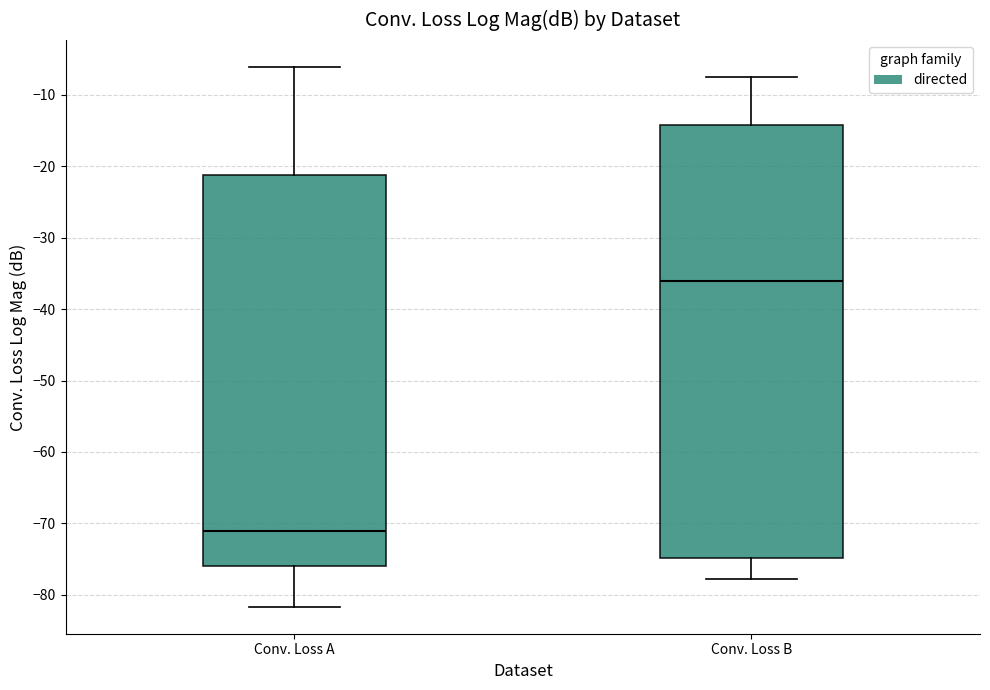

Reading left to right, transcribe this box plot: for each box, give where its median line is, the range the box spans, and where its two whiskers end, as read against the y-axis. The values are not printed on the chart, so give them approximately, as read against the axis.

Conv. Loss A: median -71, box -76 to -21, whiskers -82 to -6
Conv. Loss B: median -36, box -75 to -14, whiskers -78 to -7